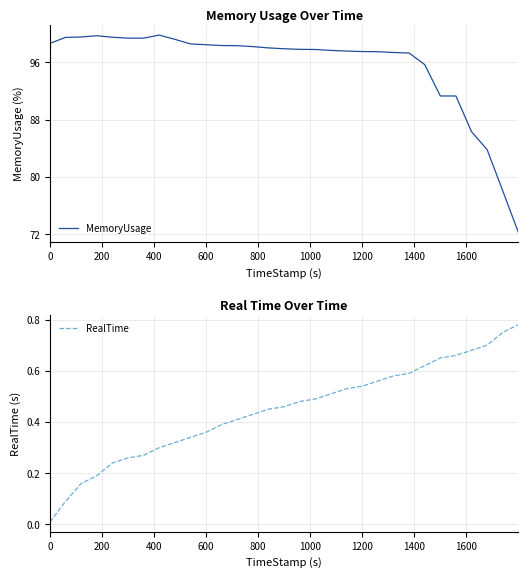

True or false: MemoryUsage and RealTime intersect in this chart.

False